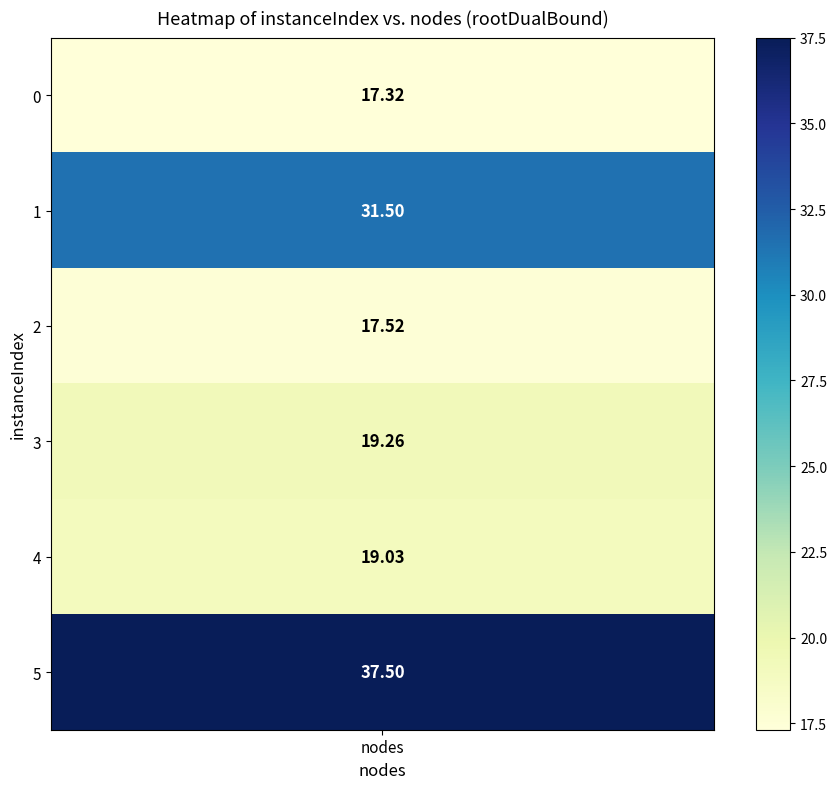

Reading left to right, transcribe all the data shown in this chart.

17.3	31.5	17.5	19.3	19.0	37.5